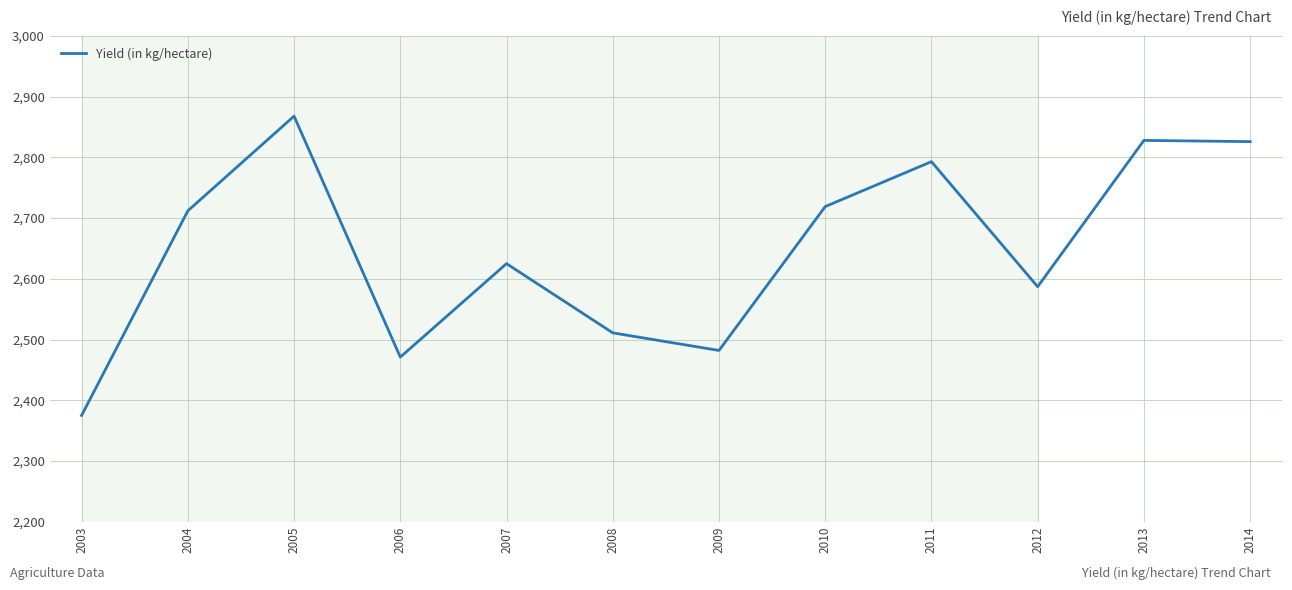

What is the smallest value displayed?

2375